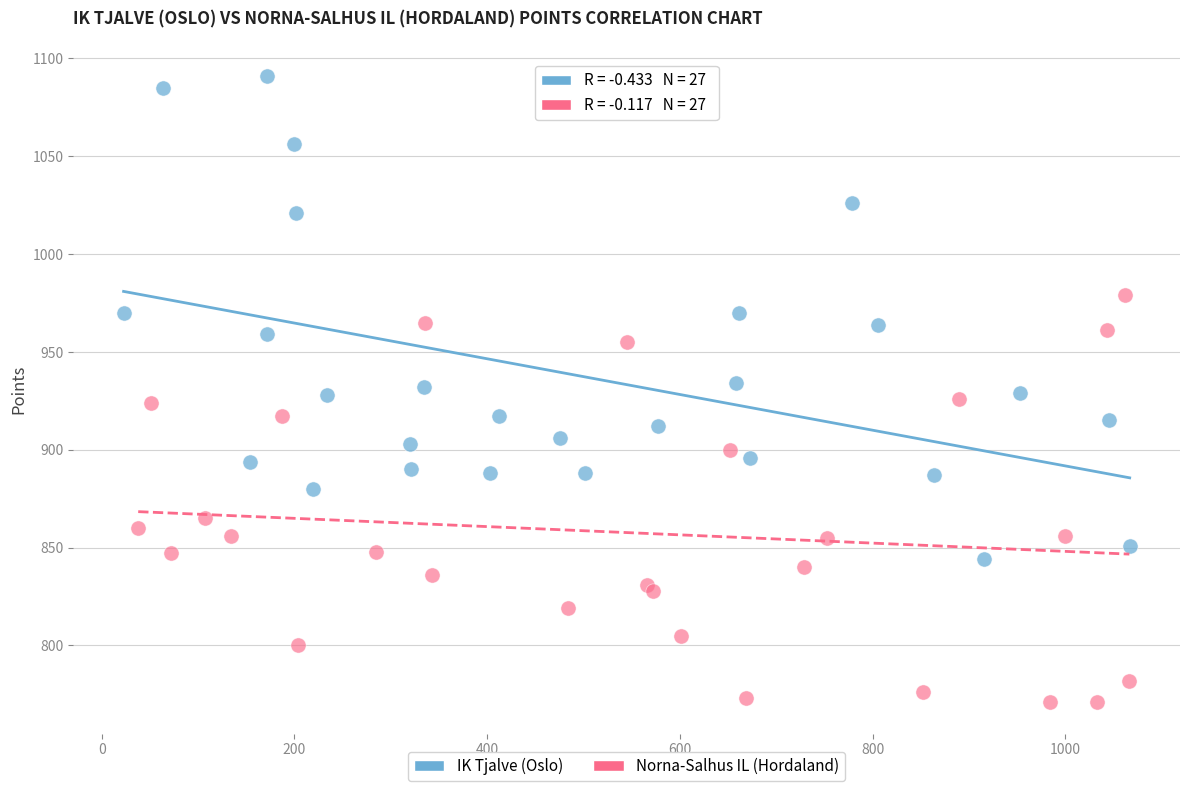

Which series contains the highest Y value?

IK Tjalve (Oslo)